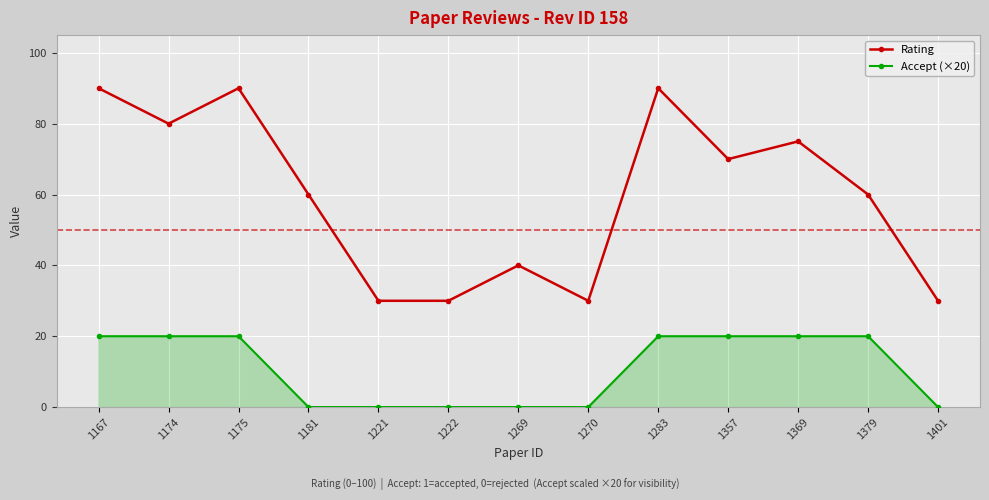

How many data points does each series have?

13